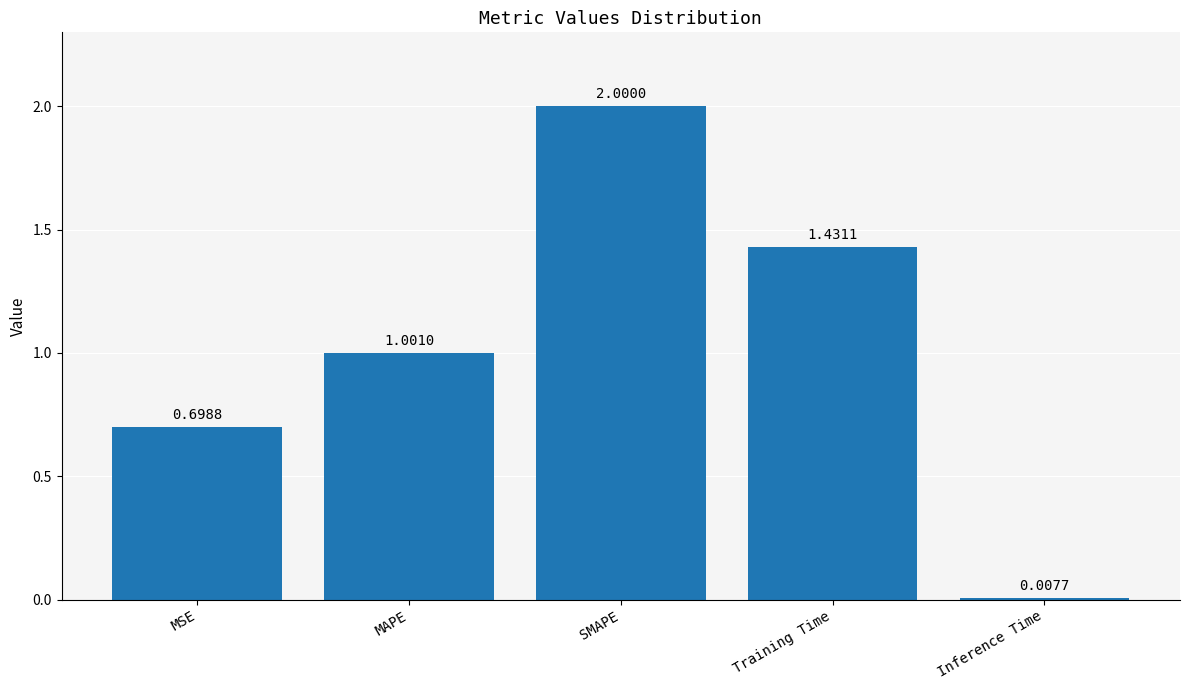

Does the chart contain stacked bars?

No